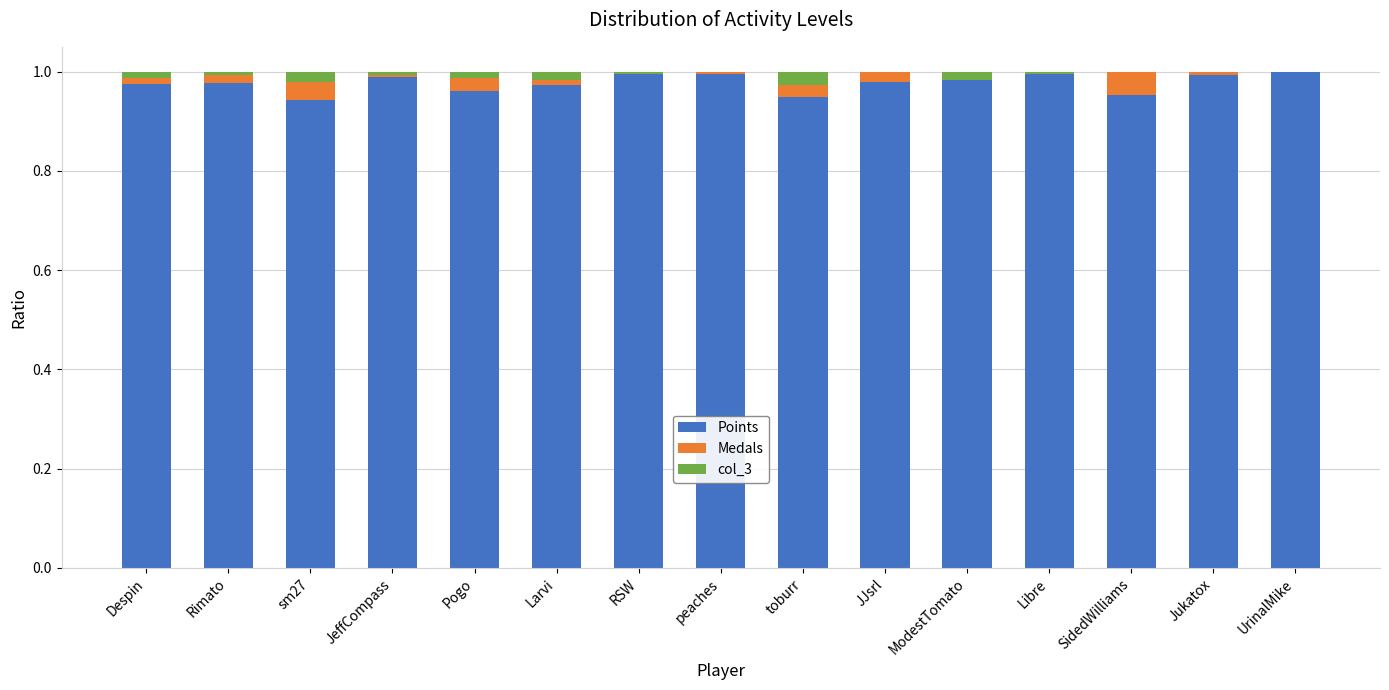

Is it true that Points equals 0.7 at Jukatox?

False